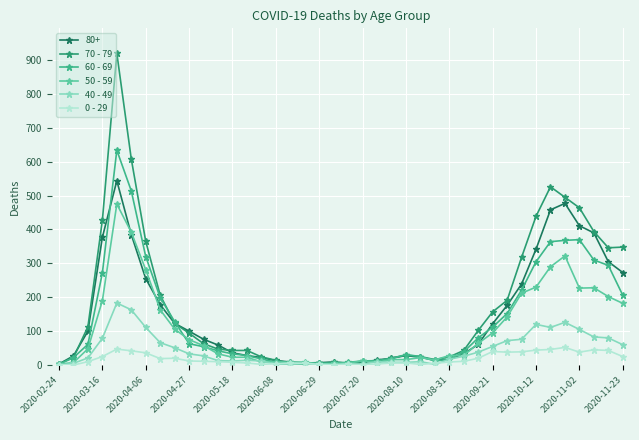

List the series in order of their peak value, lowest first.

0 - 29, 40 - 49, 50 - 59, 80+, 60 - 69, 70 - 79